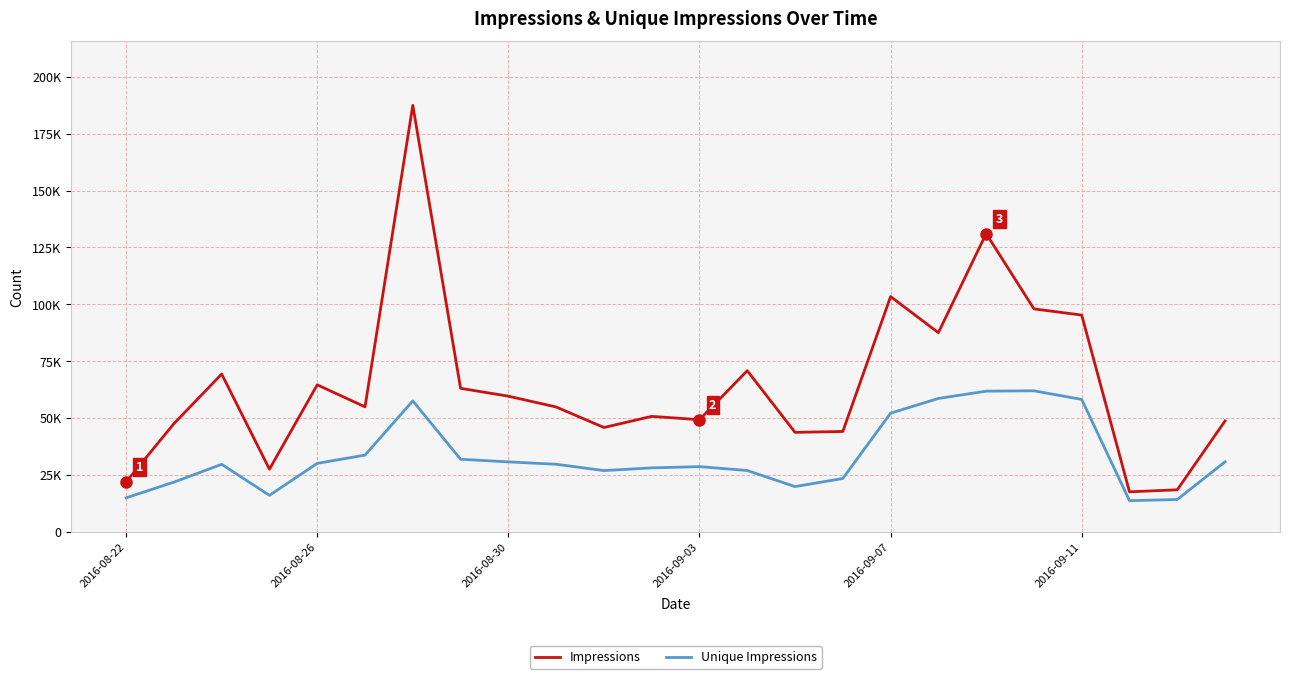

What are all the series names shown in the legend?

Impressions, Unique Impressions